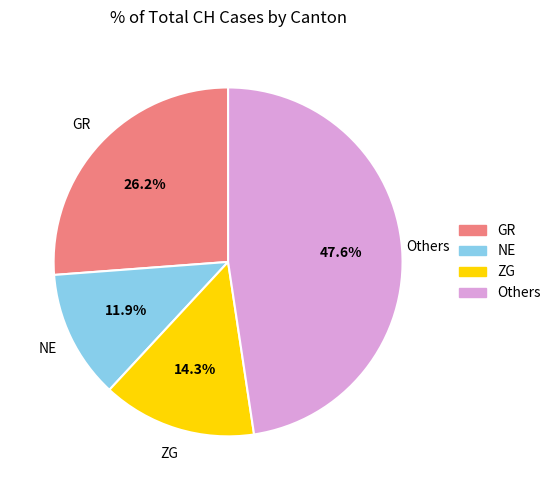

Is there any slice that represents more than half of the pie?

No